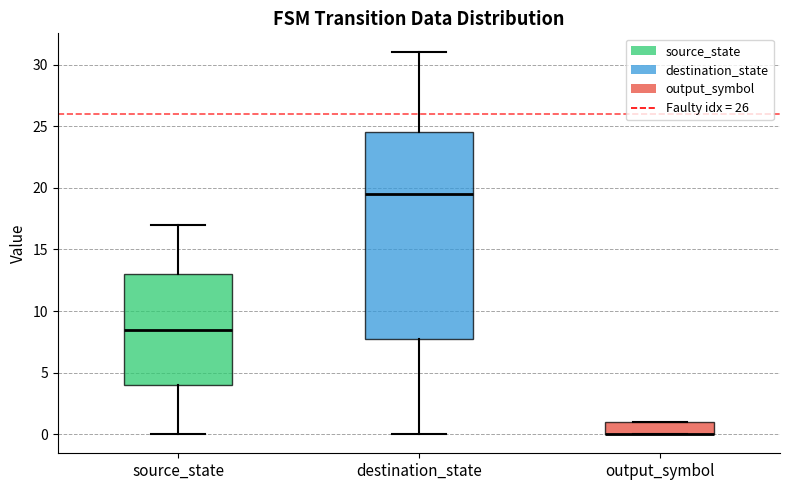

Reading left to right, read every box against the y-axis: the position of its median line, the range the box covers, and the ends of its whiskers. The values are not printed on the chart, so give them approximately, as read against the axis.

source_state: median 8.5, box 4.0 to 13.0, whiskers 0.0 to 17.0
destination_state: median 19.5, box 8.0 to 24.5, whiskers 0.0 to 31.0
output_symbol: median 0.0 (drawn on the box's lower edge), box 0.0 to 1.0, whiskers 0.0 to 1.0